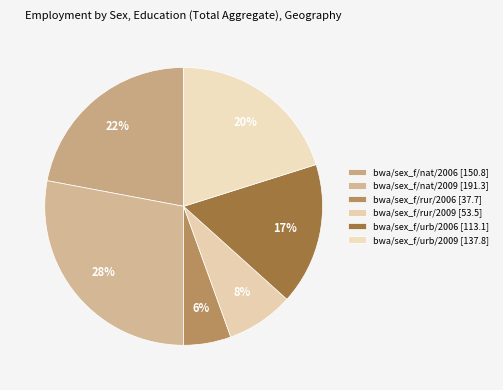

How much of the chart is everything except bwa/sex_f/nat/2006?

78.0%